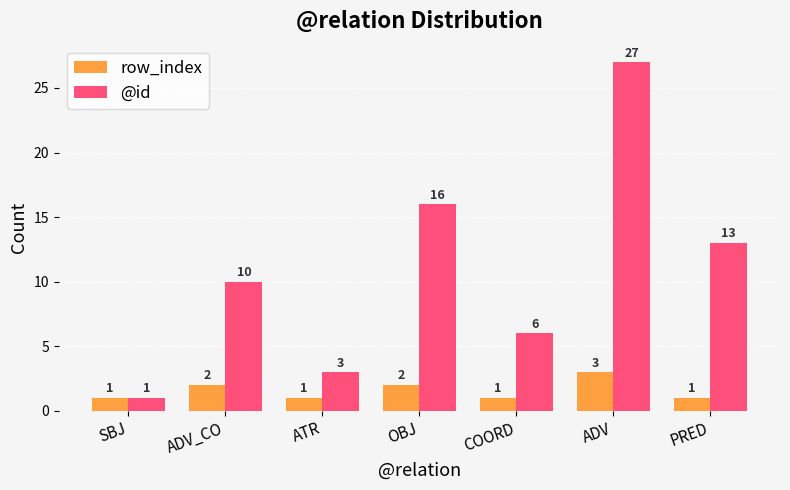

Where is @id nearest to the value 14?

PRED